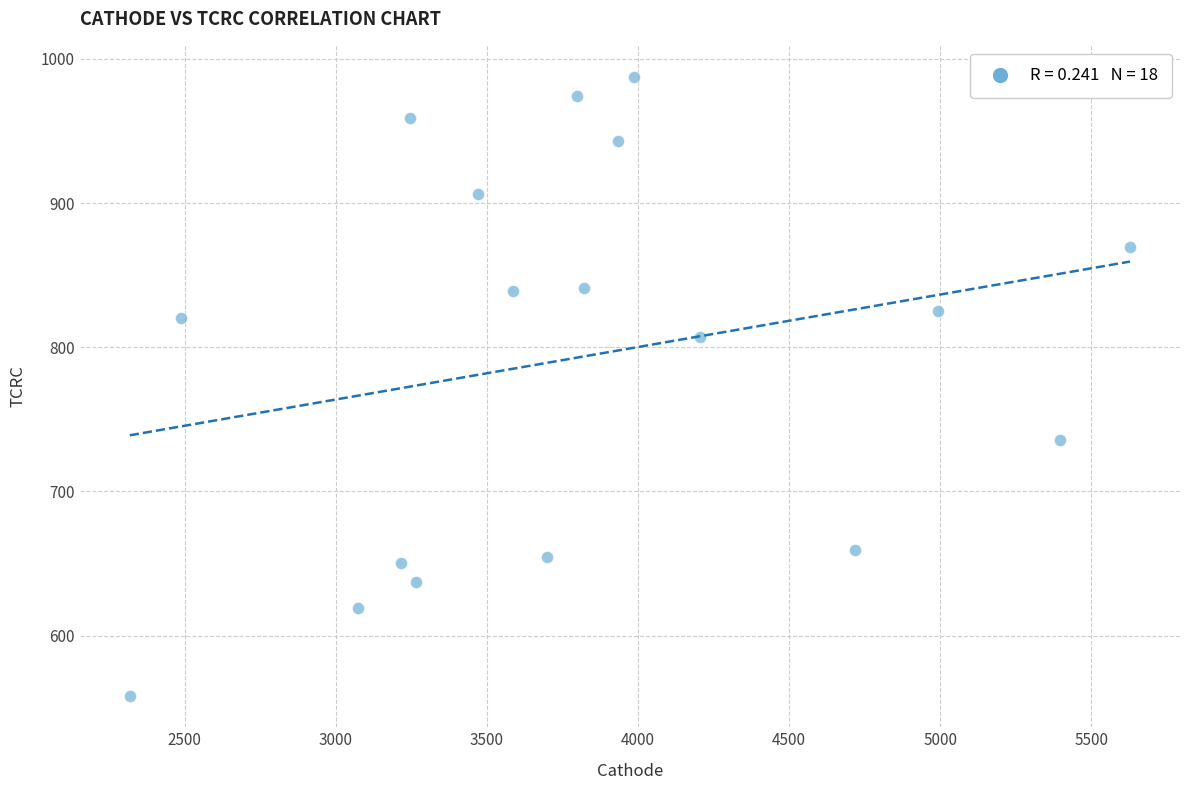

What is the range of X values (max minus min)?

3309.9